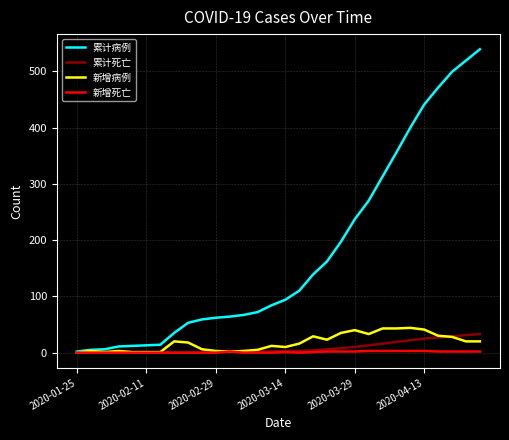

Which series has the largest range (max minus min)?

累计病例